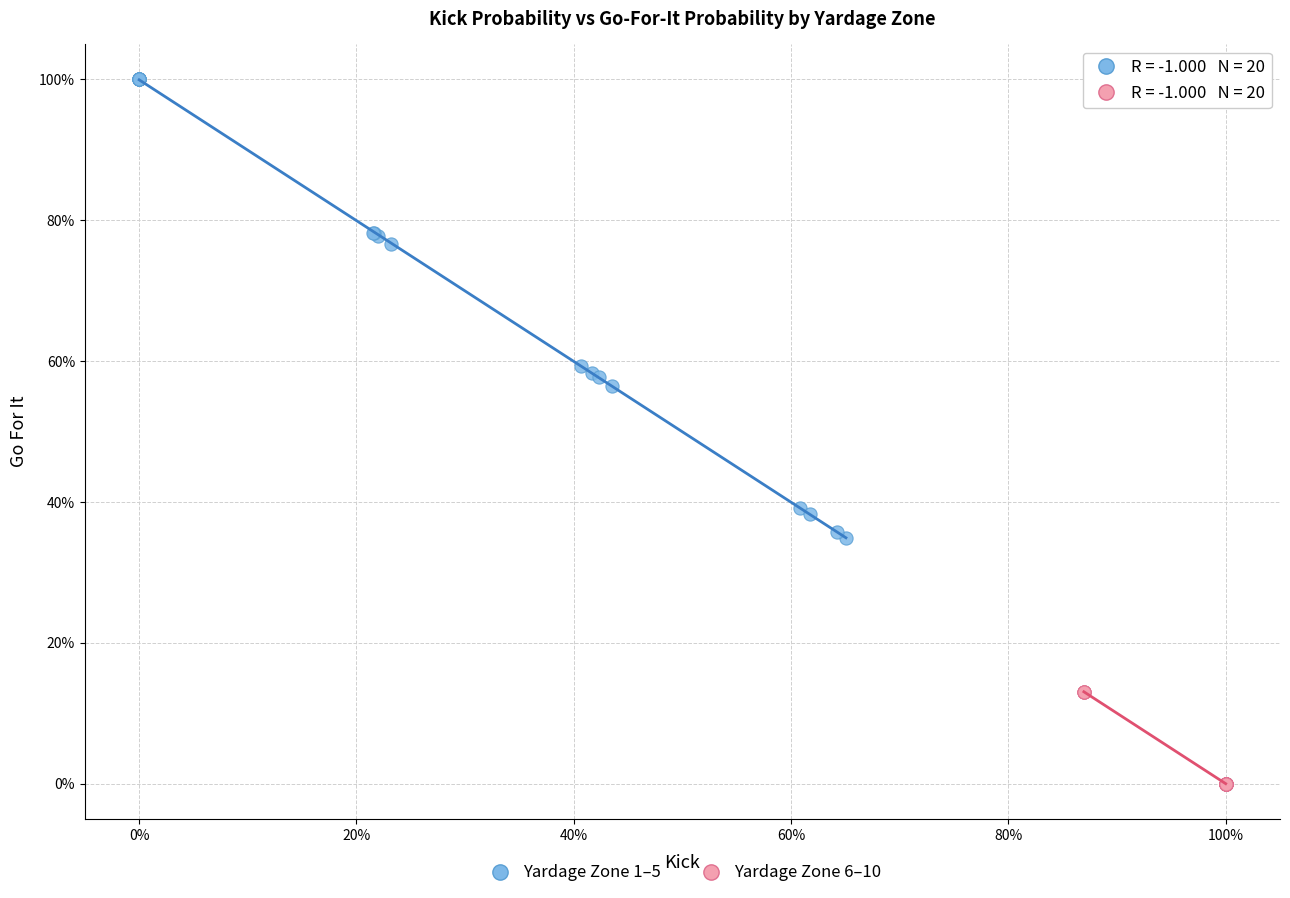

What are all the series names shown in the legend?

Yardage Zone 1–5, Yardage Zone 6–10